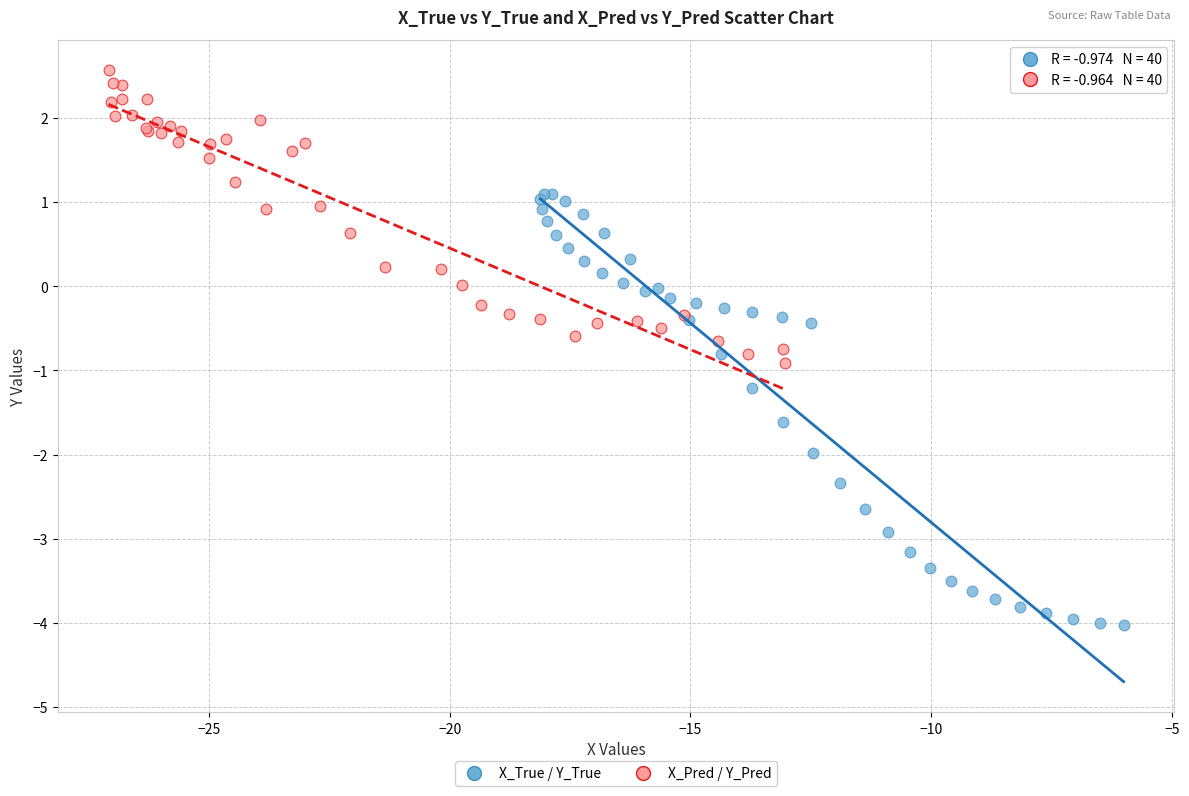

Which series reaches the maximum Y coordinate?

X_Pred / Y_Pred